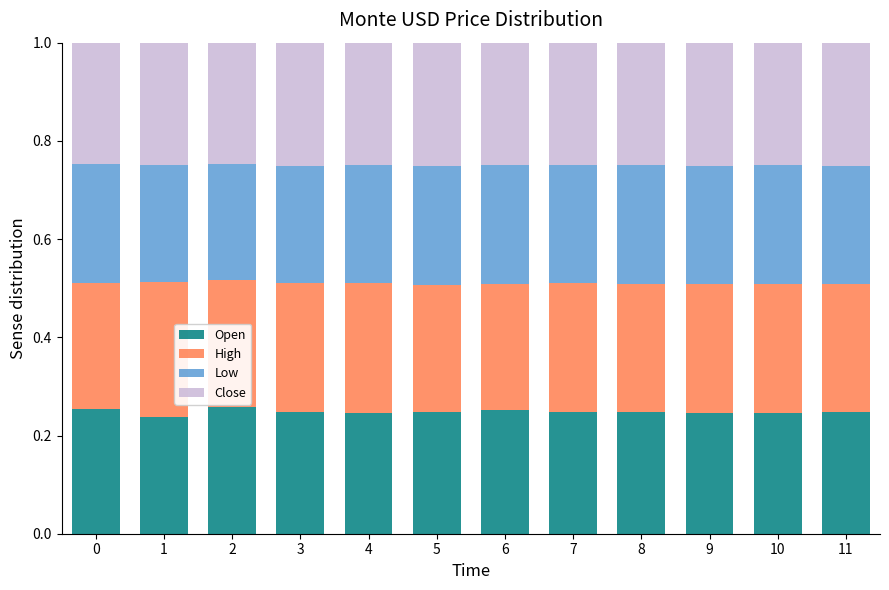

The Open series shows 0.1 at 8. True or false?

False